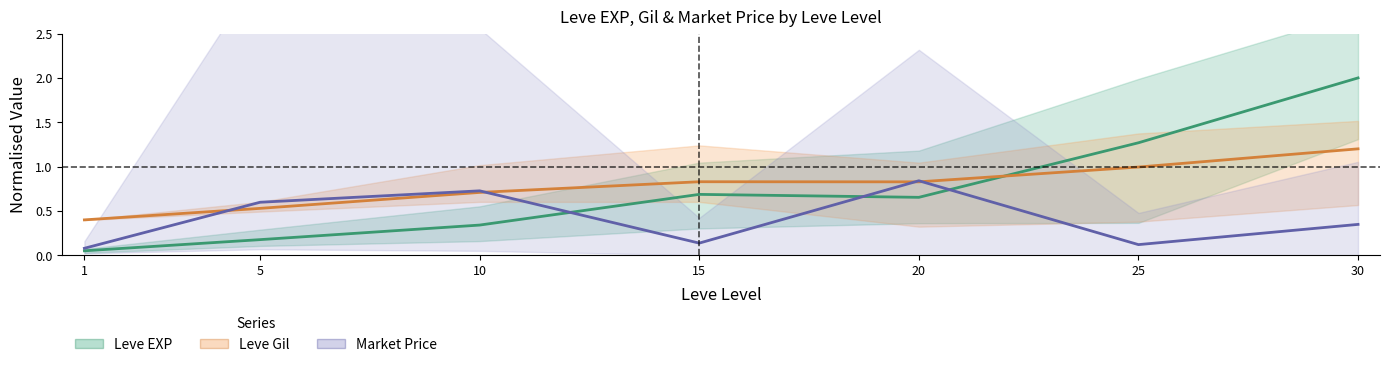

Is it true that Leve Gil mean equals 0.5 at 5?

True